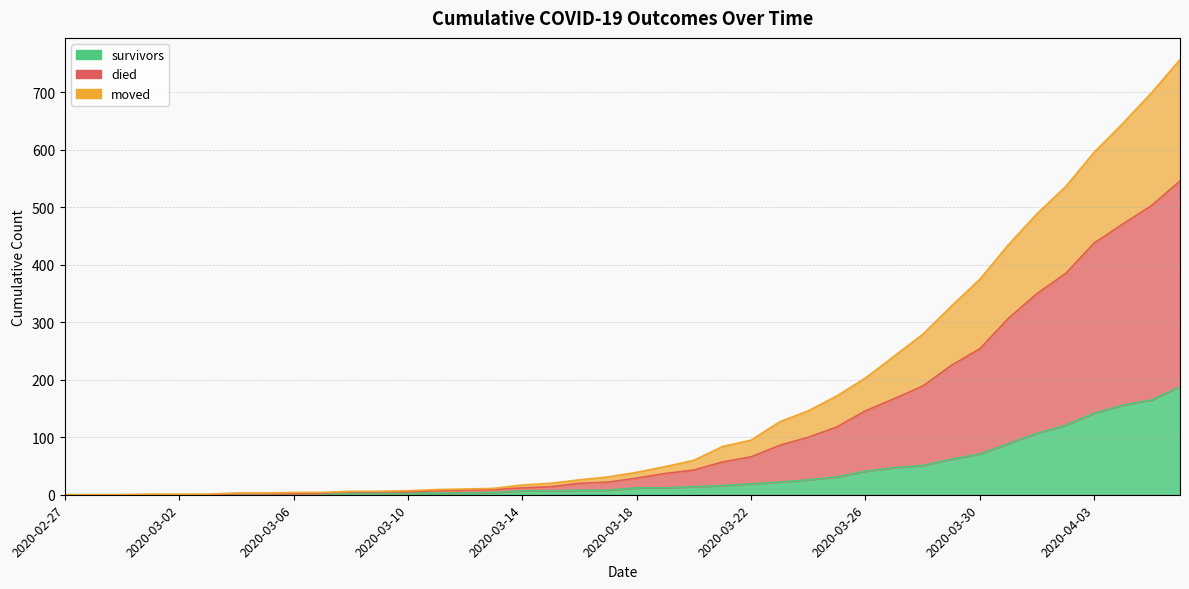

The survivors series shows 3 at 2020-03-12. True or false?

True